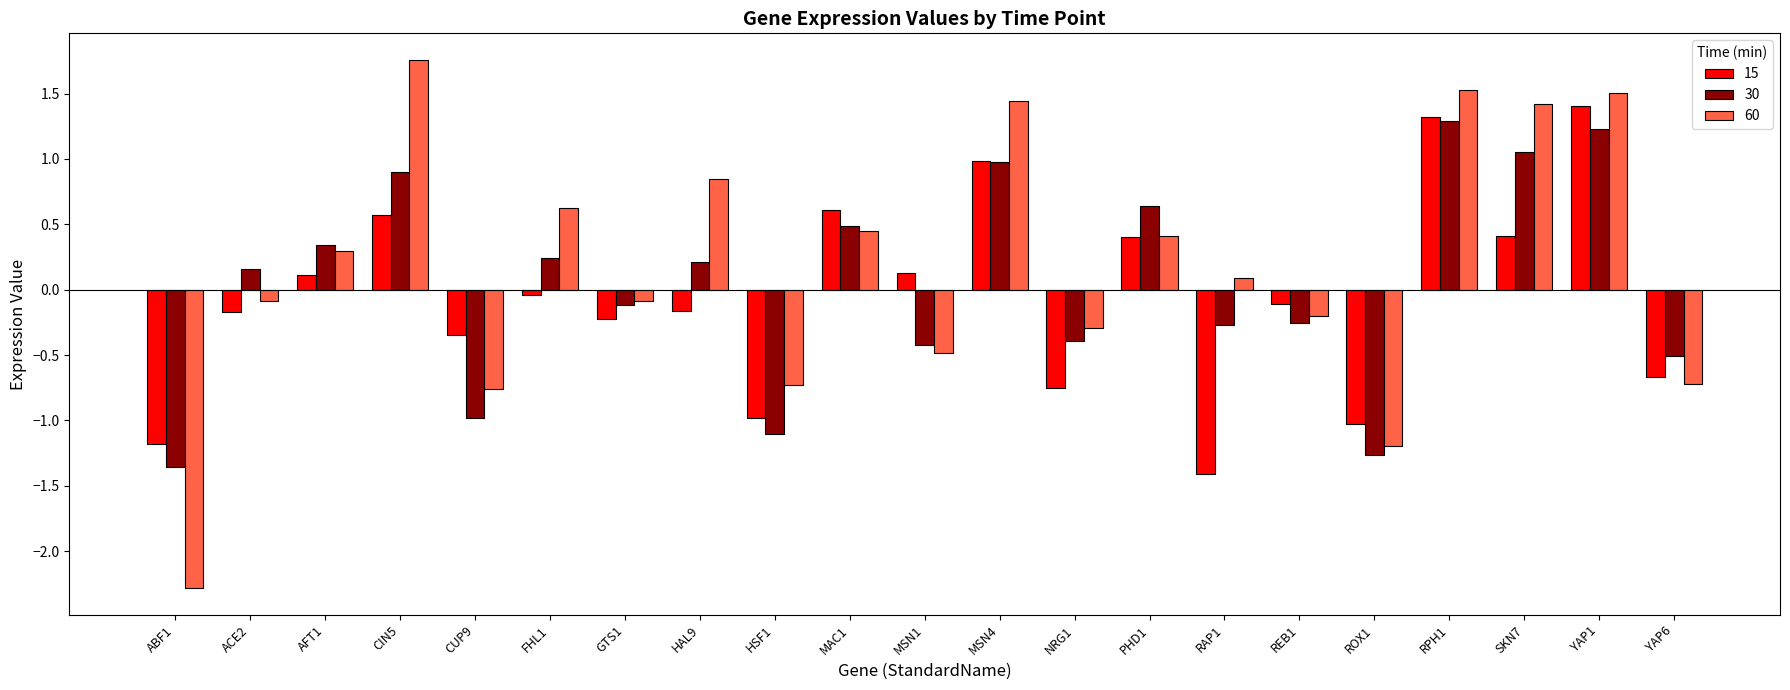

What is the label of the 4th bar from the left?

CIN5